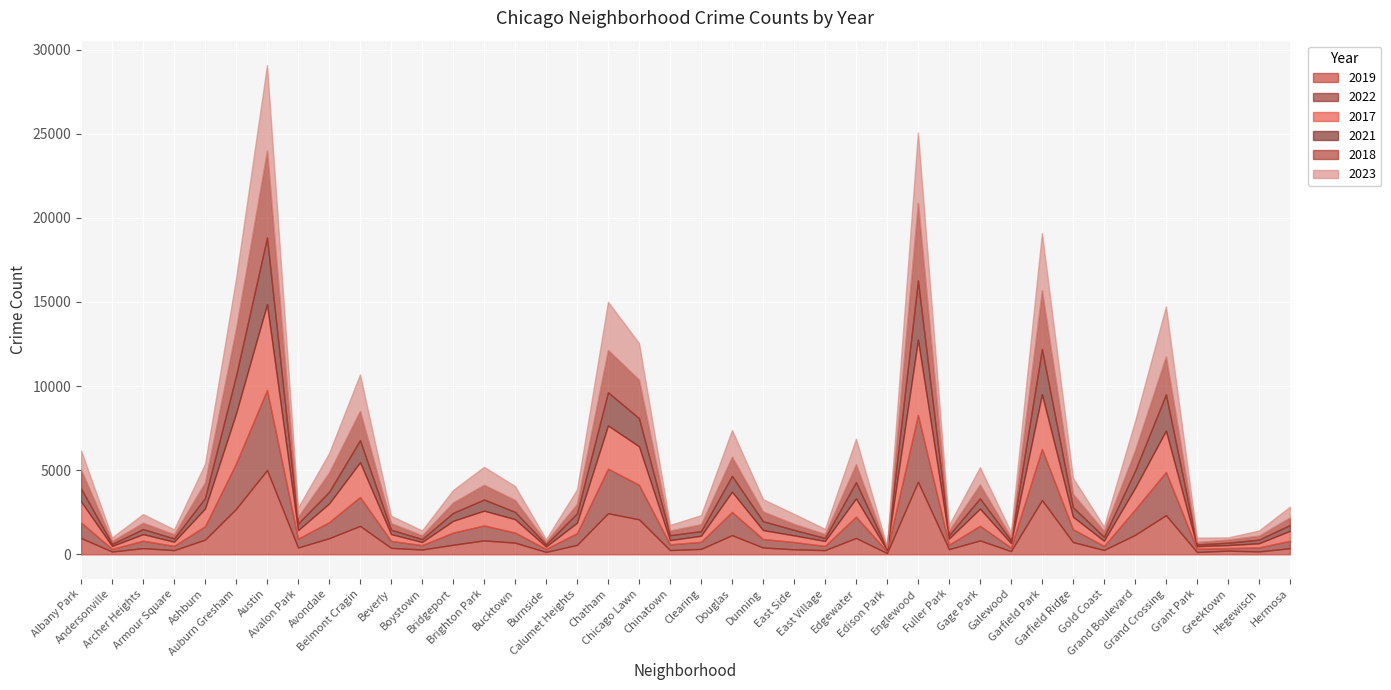

Reading left to right, what are all the values shown in this chart?

2019: 968	166	368	249	872	2700	5008	405	957	1687	385	287	568	828	694	142	561	2441	2079	253	322	1140	406	298	248	972	77	4309	308	825	189	3226	728	261	1153	2328	138	220	171	365
2022: 926	157	440	251	797	2702	4761	522	953	1720	414	258	722	888	599	175	698	2651	2053	338	422	1379	504	433	250	1269	99	3981	263	871	210	3035	766	236	1503	2566	192	154	239	441
2017: 1252	171	391	250	1053	2973	5096	508	1107	2066	403	188	697	879	795	145	620	2566	2288	253	360	1201	531	397	296	1082	87	4471	365	1019	265	3257	743	311	1281	2456	154	176	246	589
2021: 767	123	303	193	629	2237	3970	395	692	1313	264	173	474	664	435	130	559	1974	1675	293	274	943	530	326	180	969	62	3518	200	613	170	2686	565	233	1015	2160	104	140	217	350
2018: 1117	184	374	248	924	2787	5163	401	1142	1736	386	224	616	870	704	160	554	2513	2281	273	409	1131	571	354	230	1063	75	4608	289	817	202	3485	789	342	1205	2249	141	185	240	442
2023: 1145	202	515	291	1102	2990	5076	541	1153	2170	439	289	741	1070	829	145	860	2864	2178	335	539	1593	735	596	307	1511	72	4182	314	1031	284	3406	951	268	1736	2975	261	129	299	646